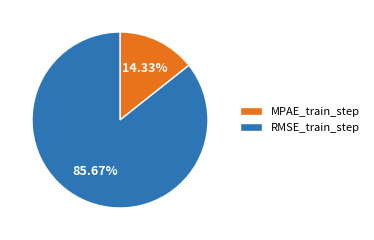

Which has a higher value, RMSE_train_step or MPAE_train_step?

RMSE_train_step